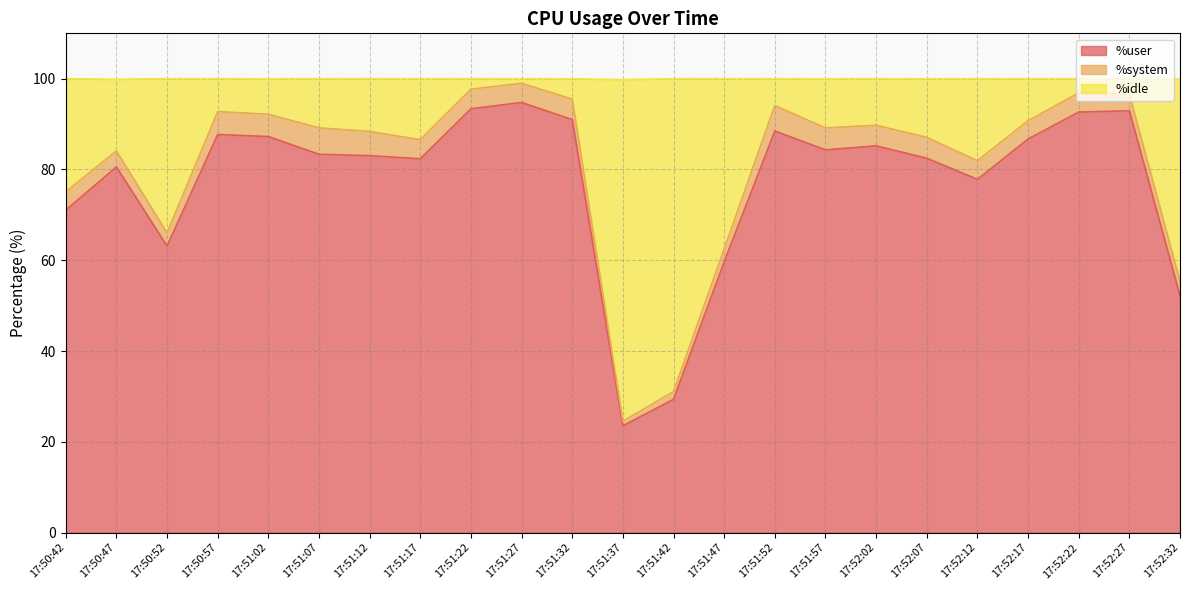

At which label does %user reach its minimum?

17:51:37